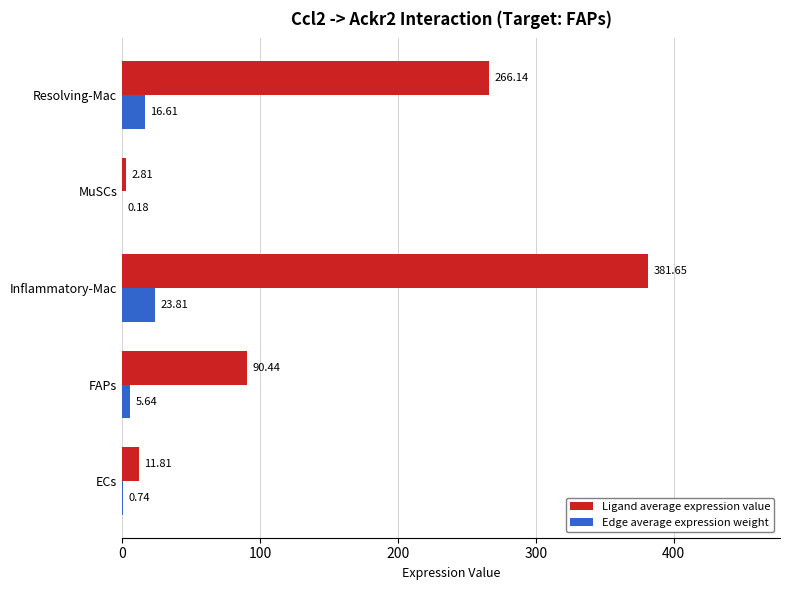

At which label is Ligand average expression value closest to 192?

Resolving-Mac